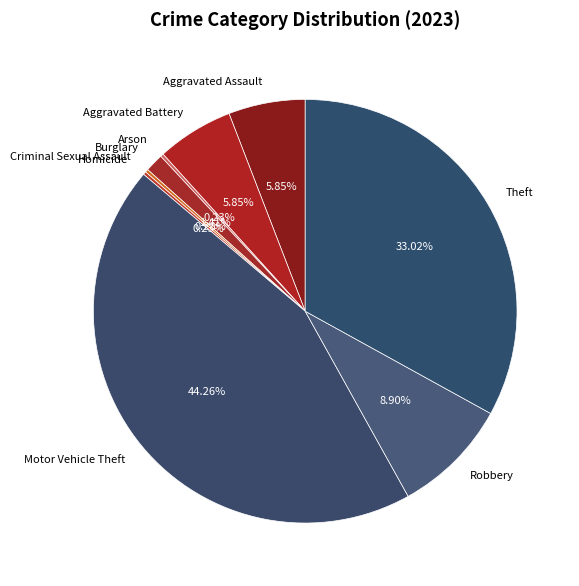

What percentage is the Aggravated Battery slice, to the nearest percent?

6%